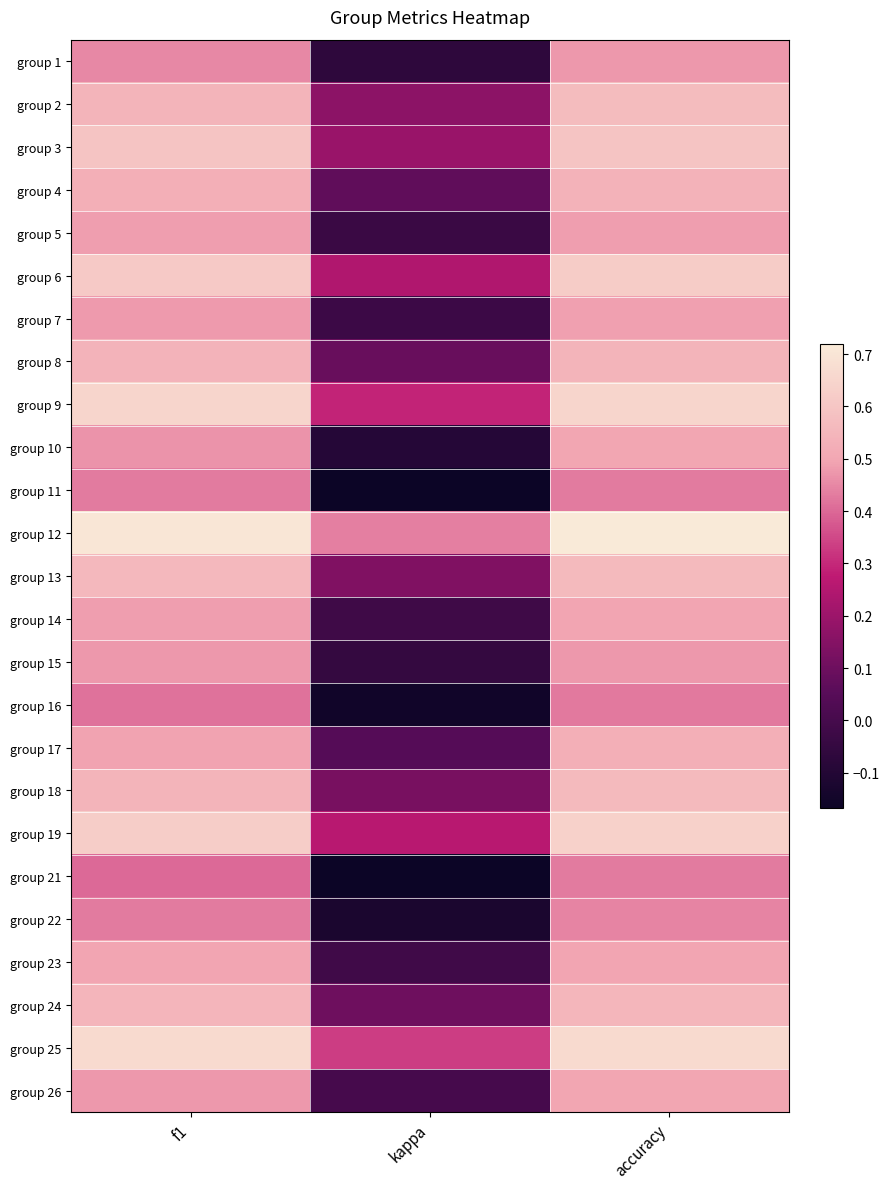

At how many categories does at least one series exceed 0?

3